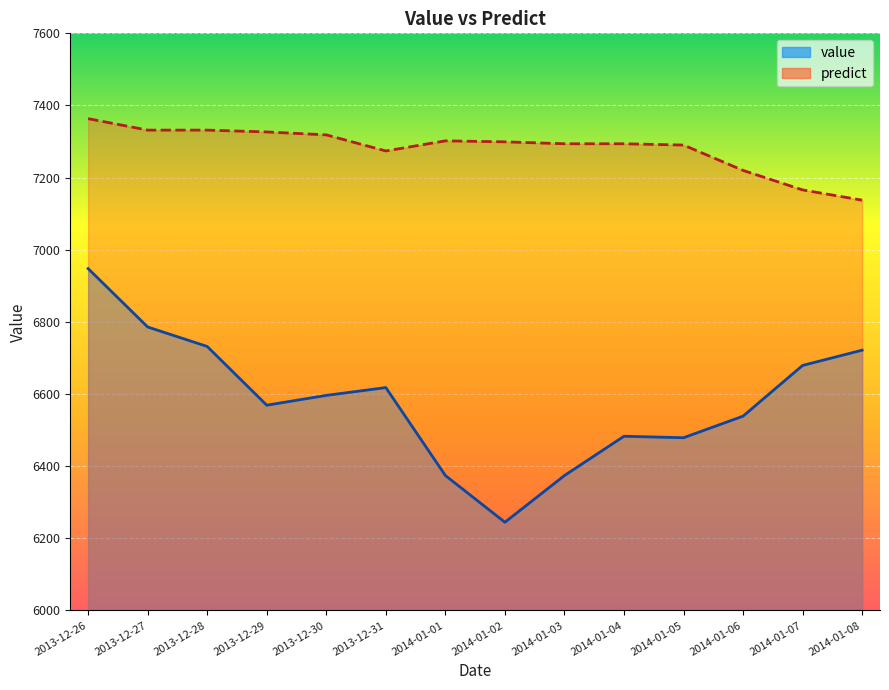

What is the difference between the maximum and minimum values in the value series?

703.2